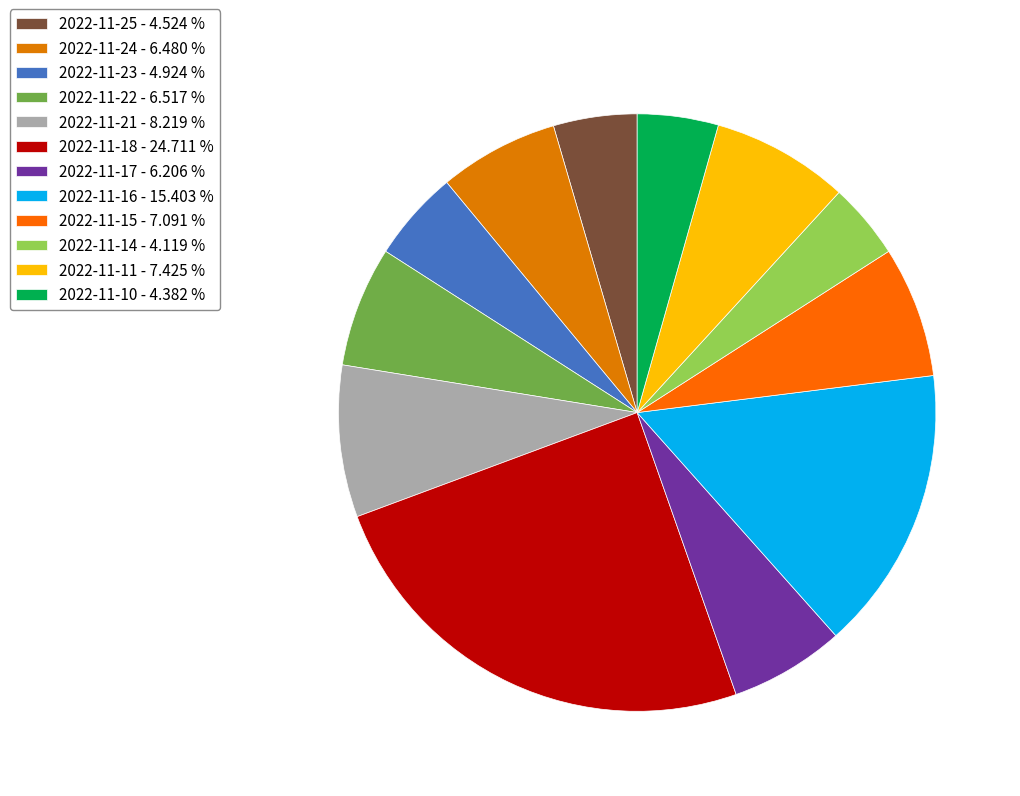

How many segments does this pie chart have?

12